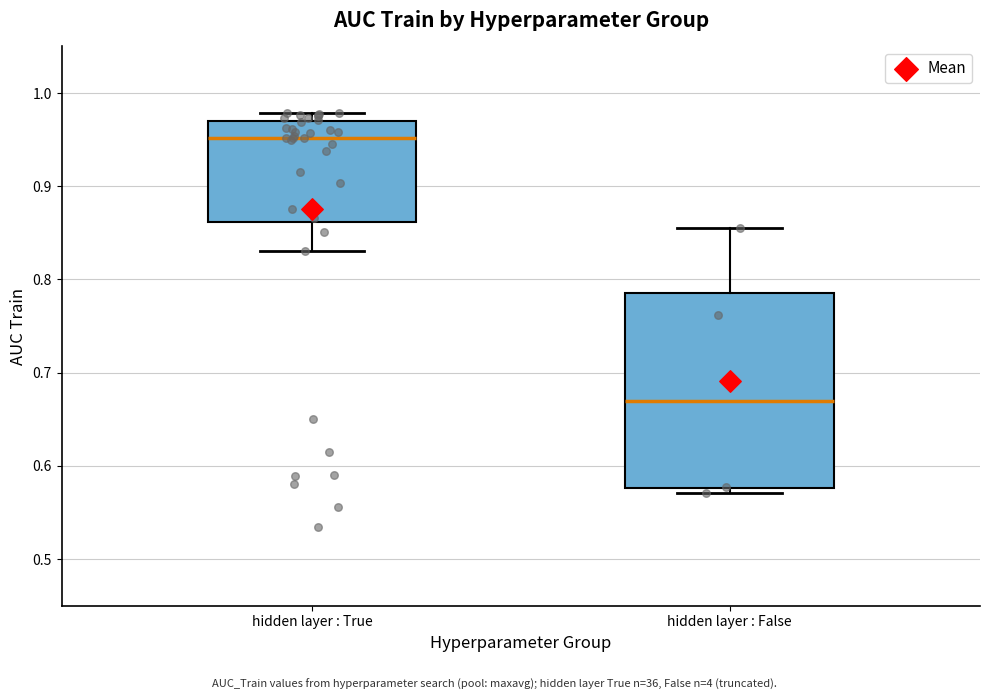

Which box has the lowest median line?

hidden layer : False